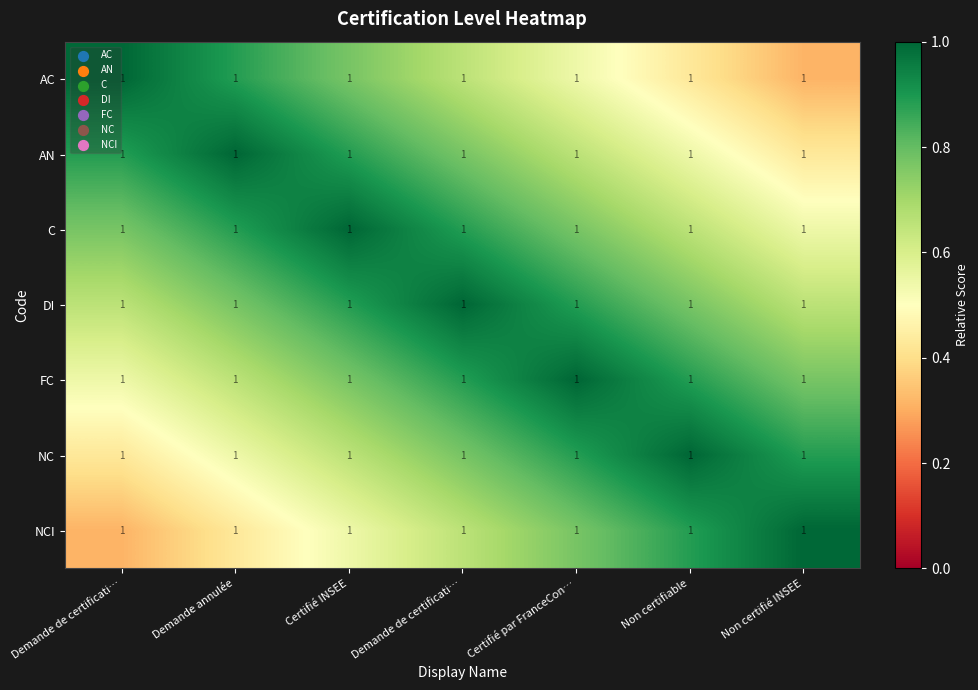

What is the total value across all series at Certifié par FranceCon…?

5.5